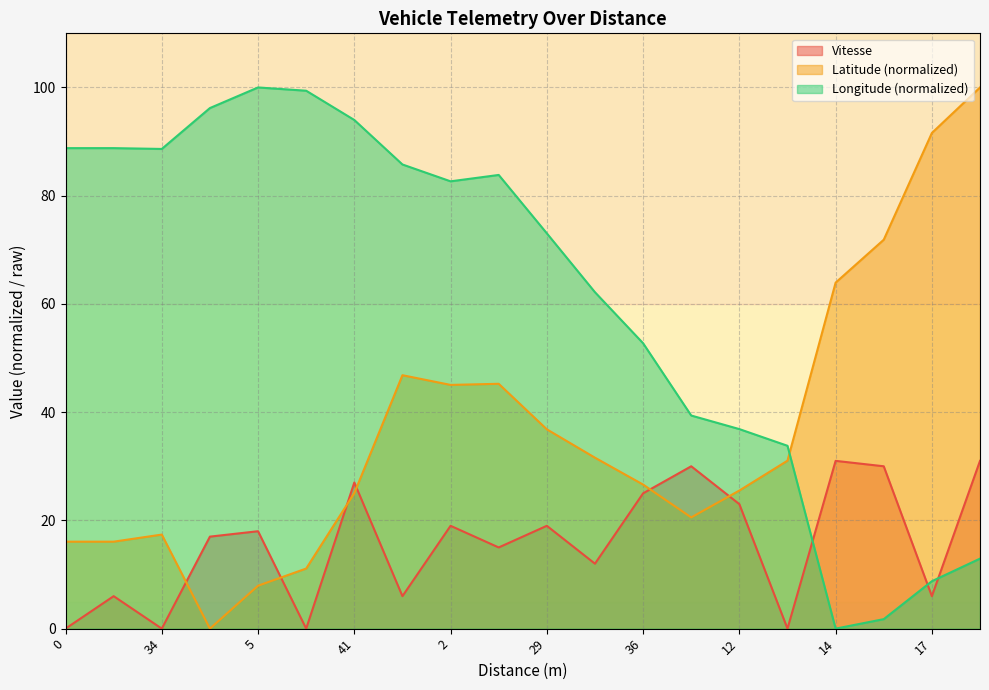

List the series in order of their overall mean, lowest first.

Vitesse, Latitude (normalized), Longitude (normalized)